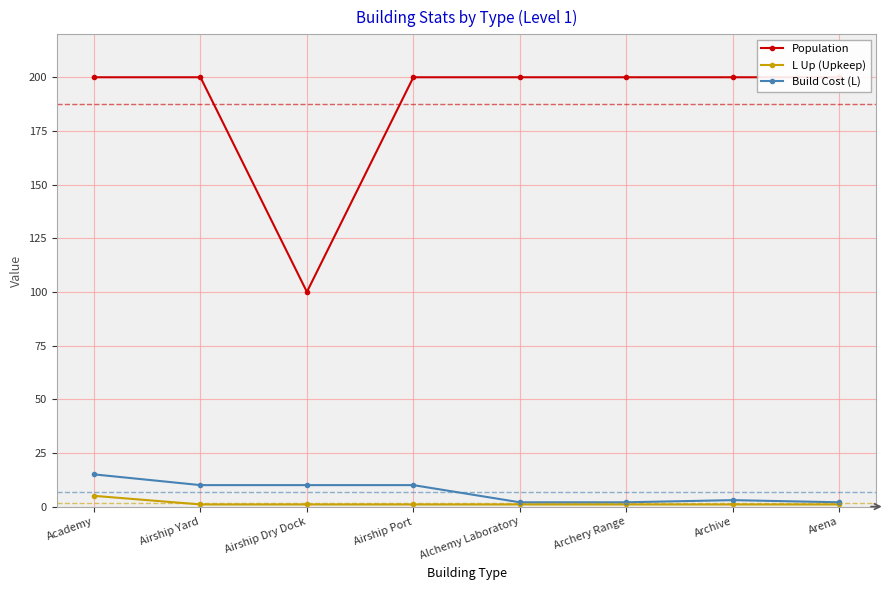

What is the sum of all L Up (Upkeep) values?

12